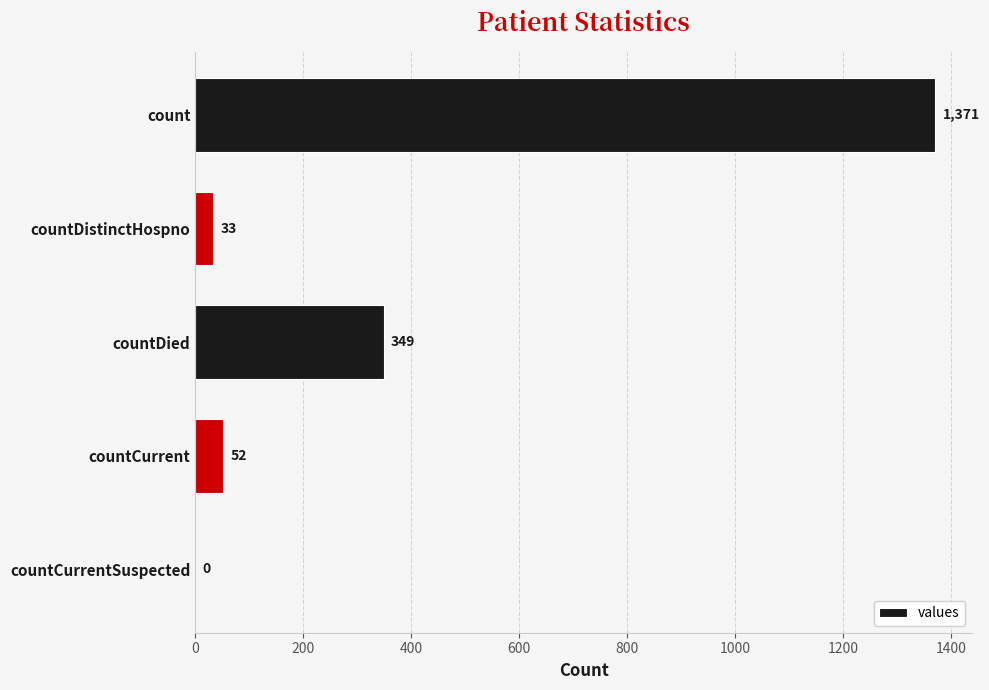

What is the sum of the values at countCurrentSuspected and countDistinctHospno?

33